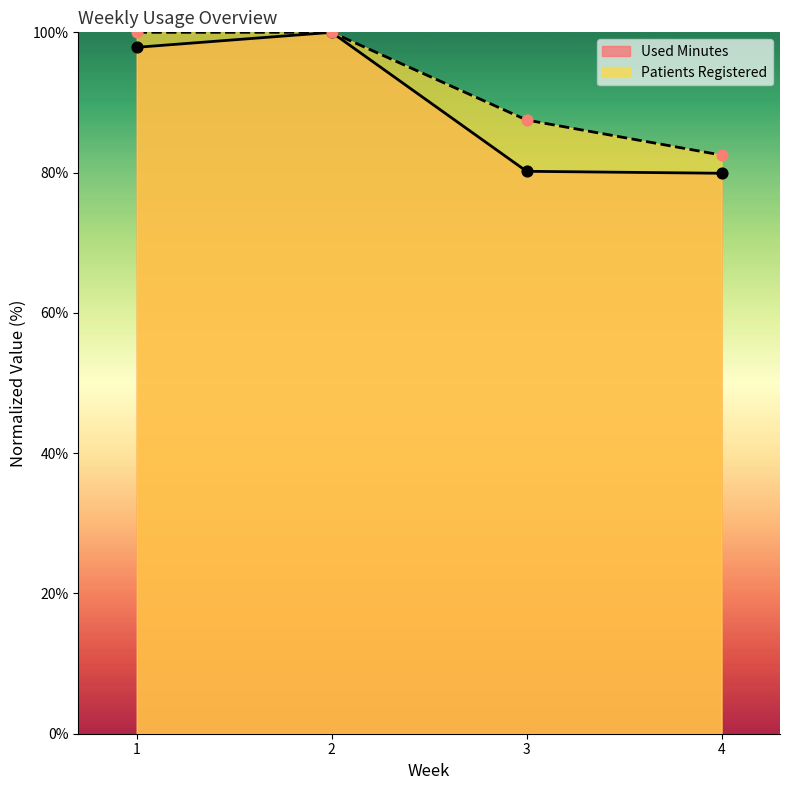

At which category is the sum across all series the highest?

2